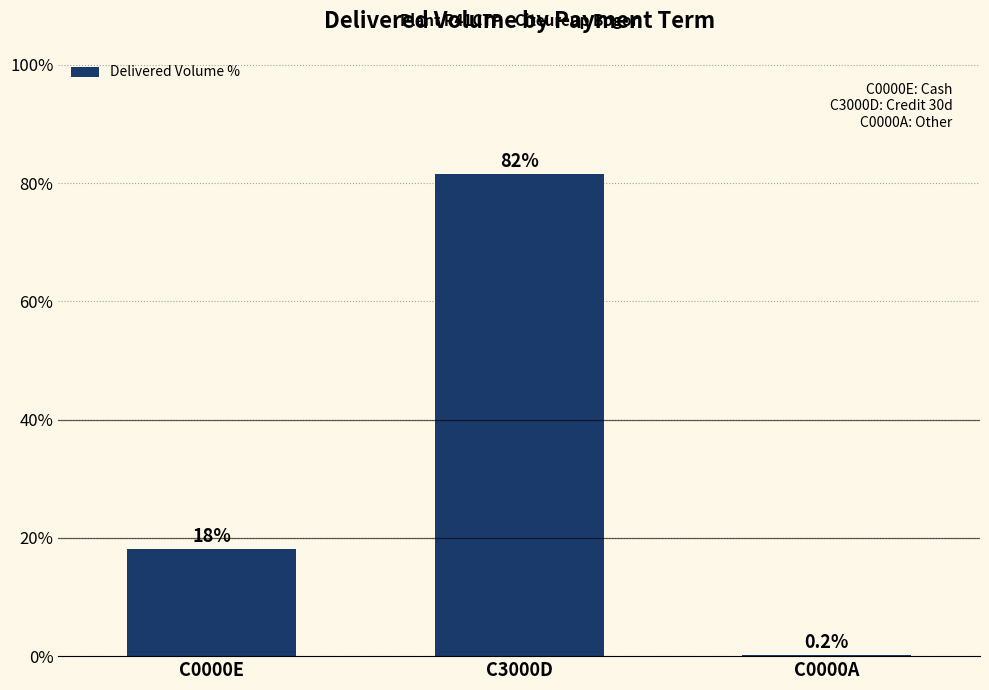

Does the chart contain stacked bars?

No